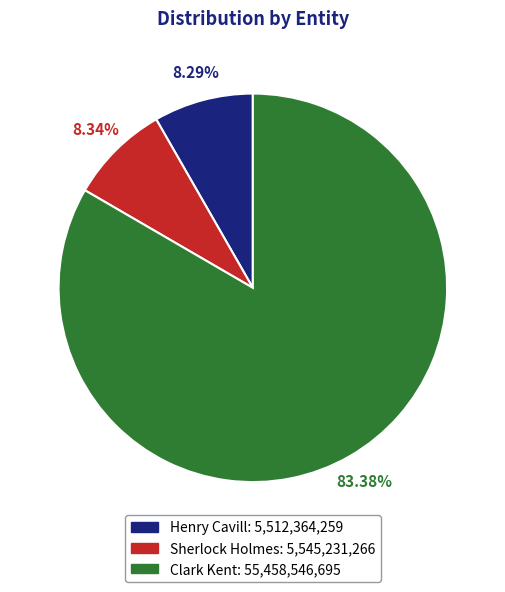

Is it true that Clark Kent is 73% of the pie?

False